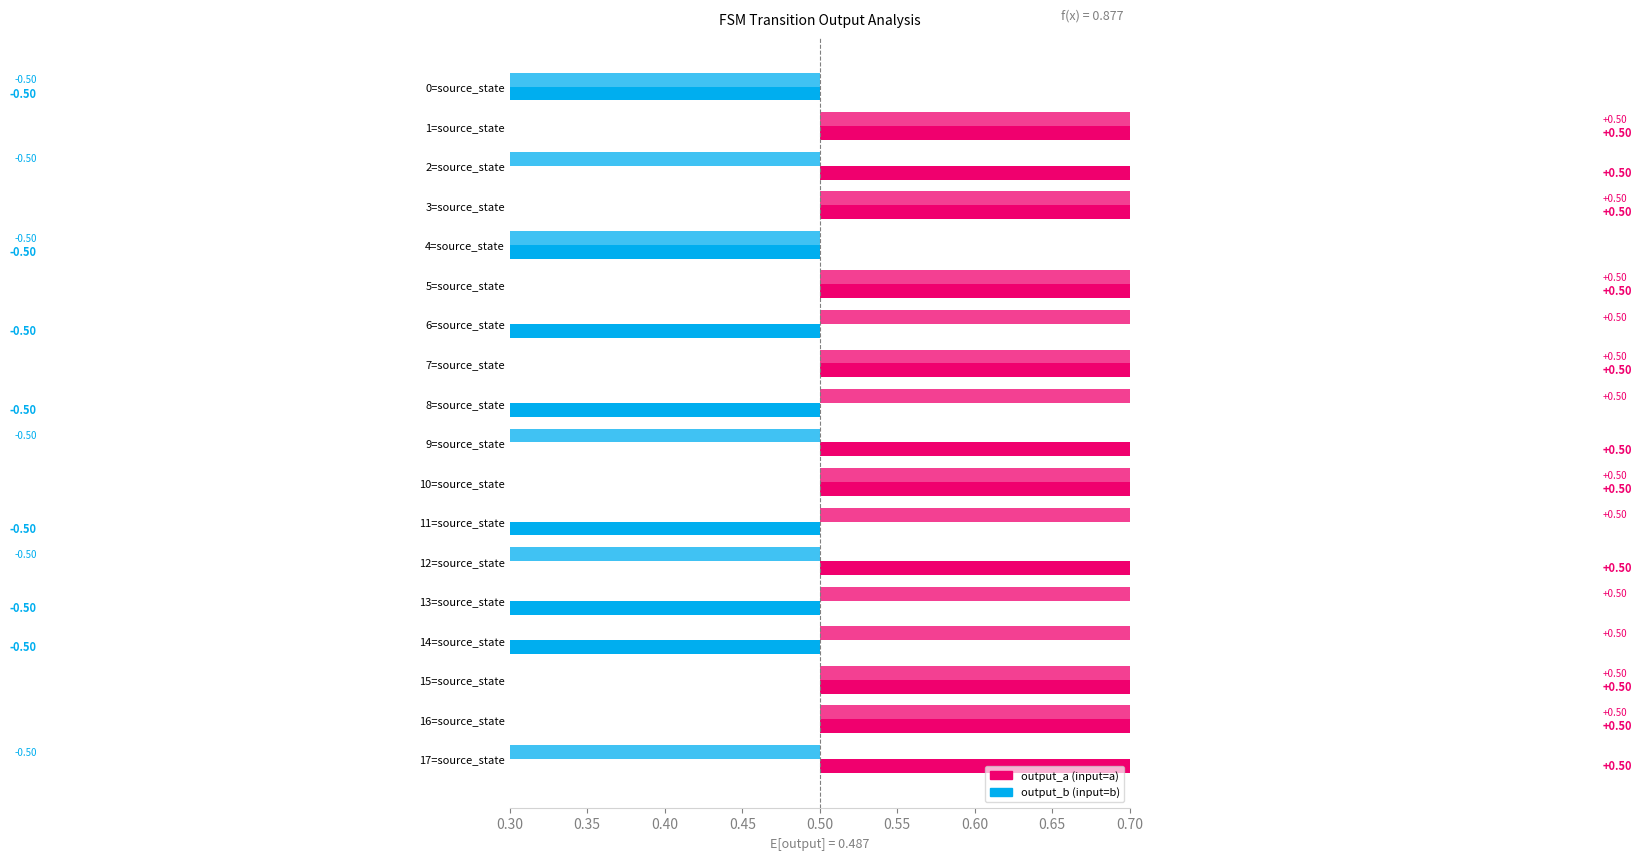

At which label does output_b reach its peak?

1=source_state